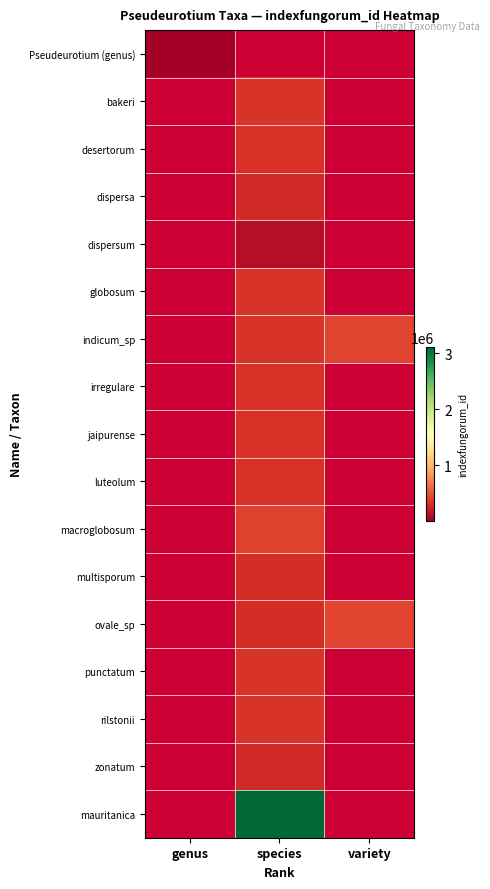

Which has a higher value, genus or variety?

variety